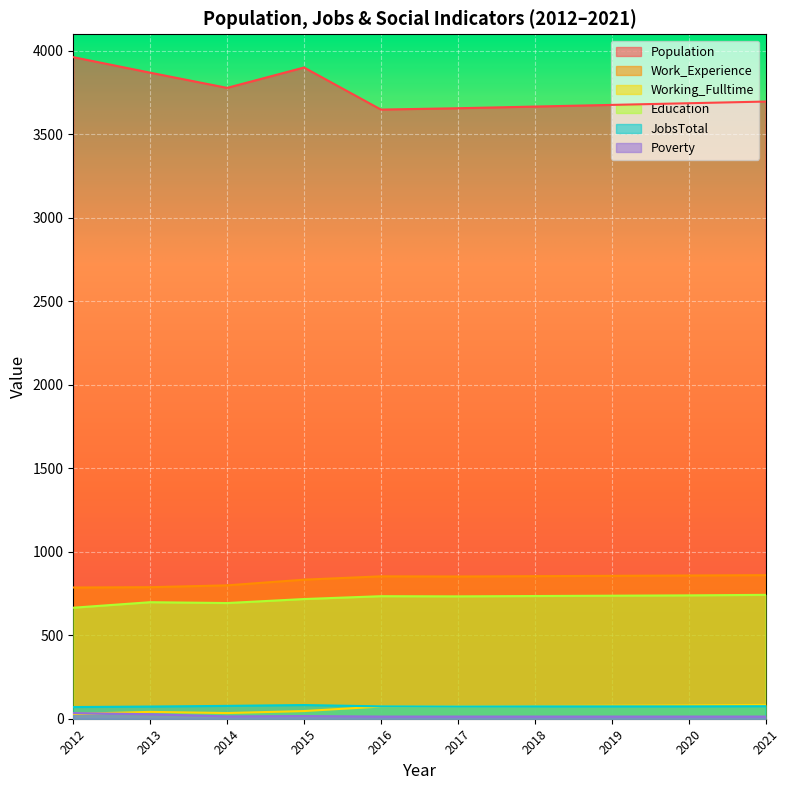

What is the total value across all series at 2020?

5451